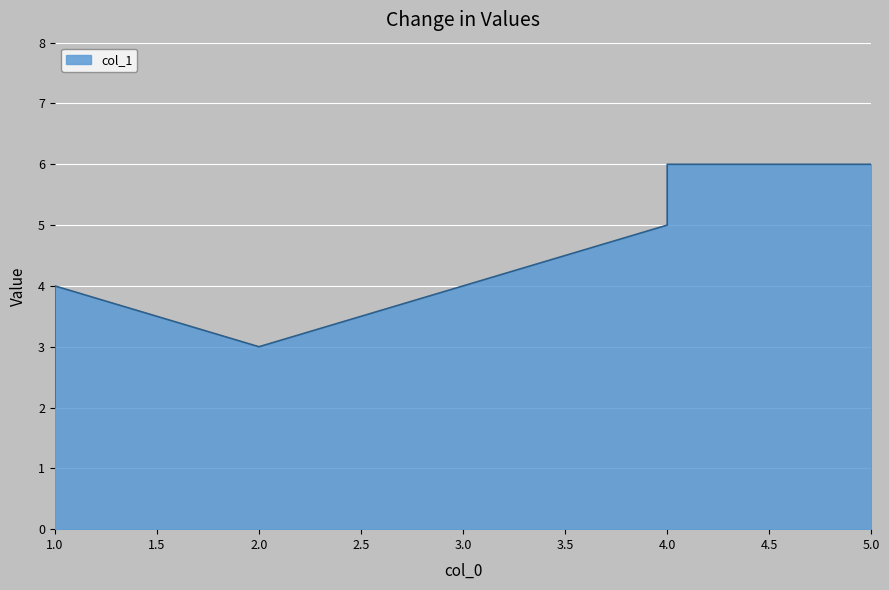

At which label does the data first exceed 4?

4